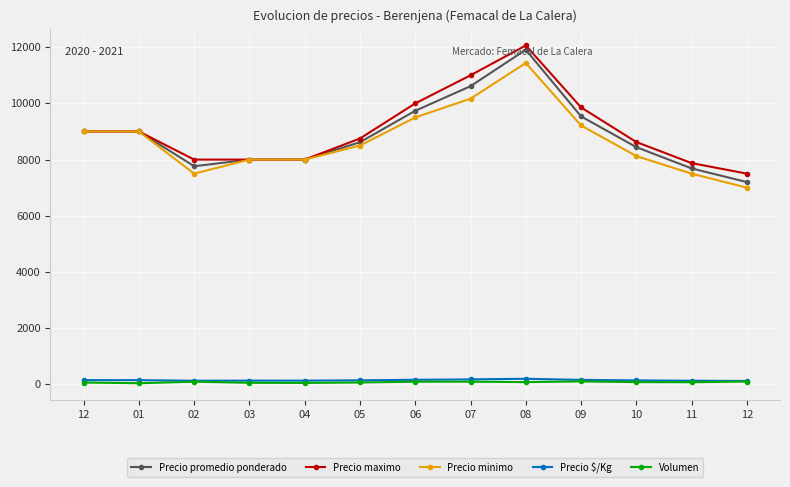

Rank the categories by Precio minimo value from highest to lowest.

08, 07, 06, 09, 12, 01, 05, 10, 03, 04, 02, 11, 12